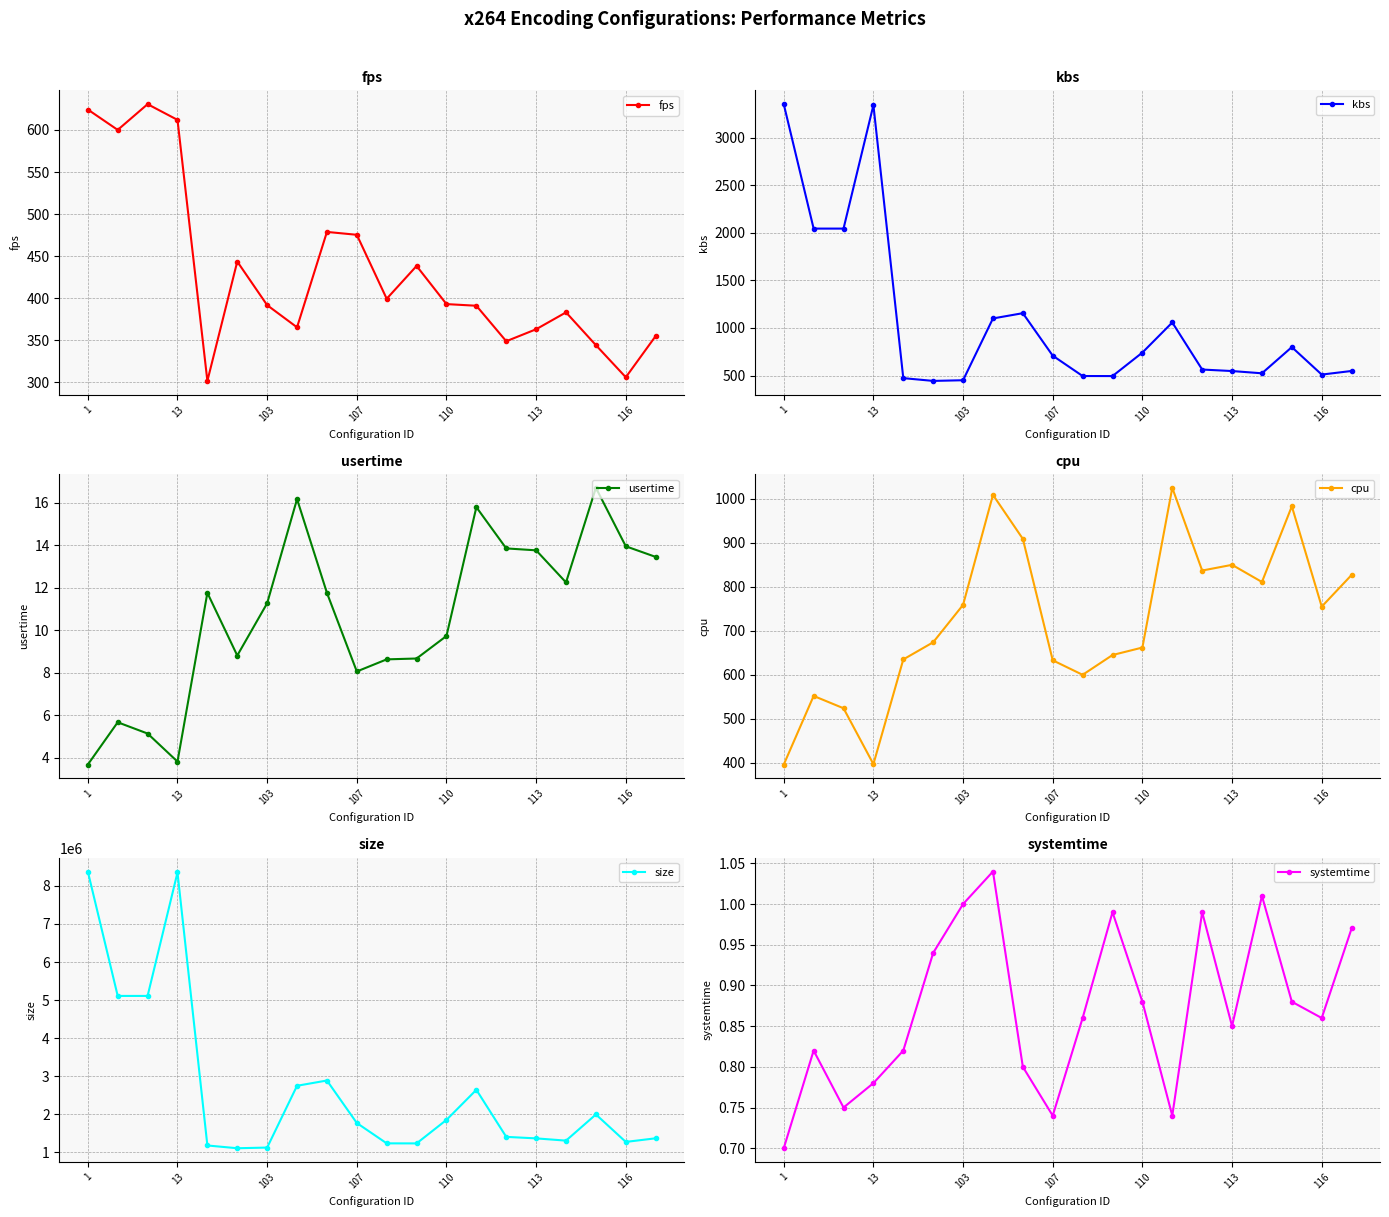

What is the average value of the usertime series?

10.6